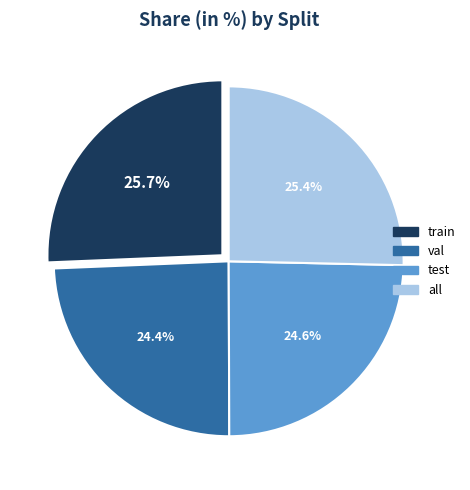

What portion of the pie excludes train?

74.3%